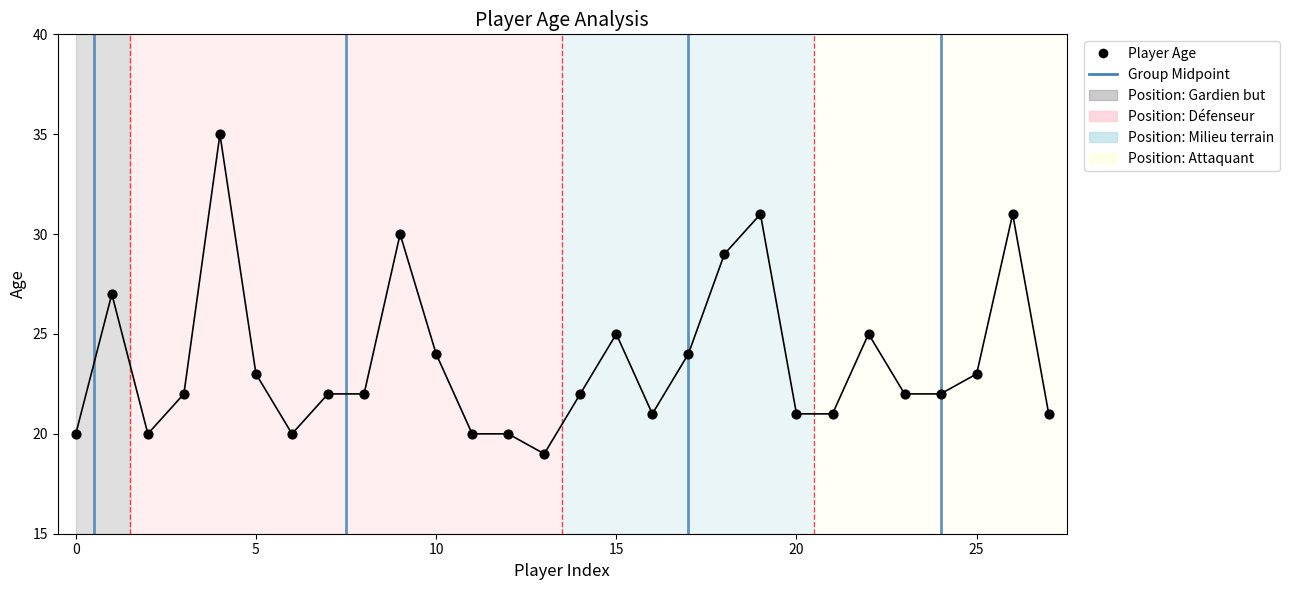

What is the range of Y values (max minus min)?

16